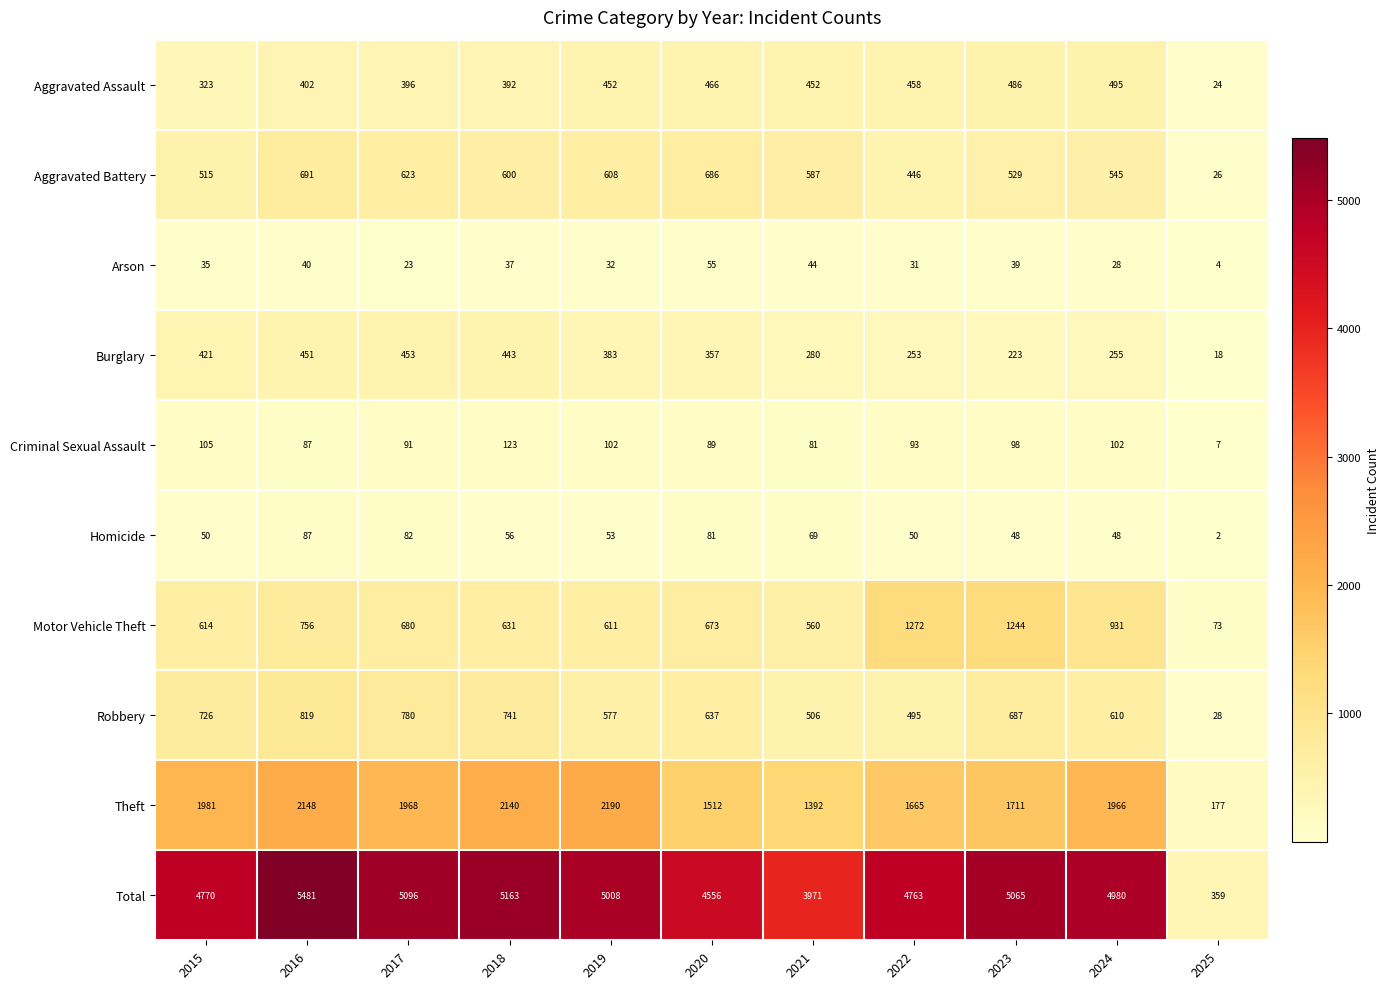

At which category does the chart reach its minimum across all series?

2025